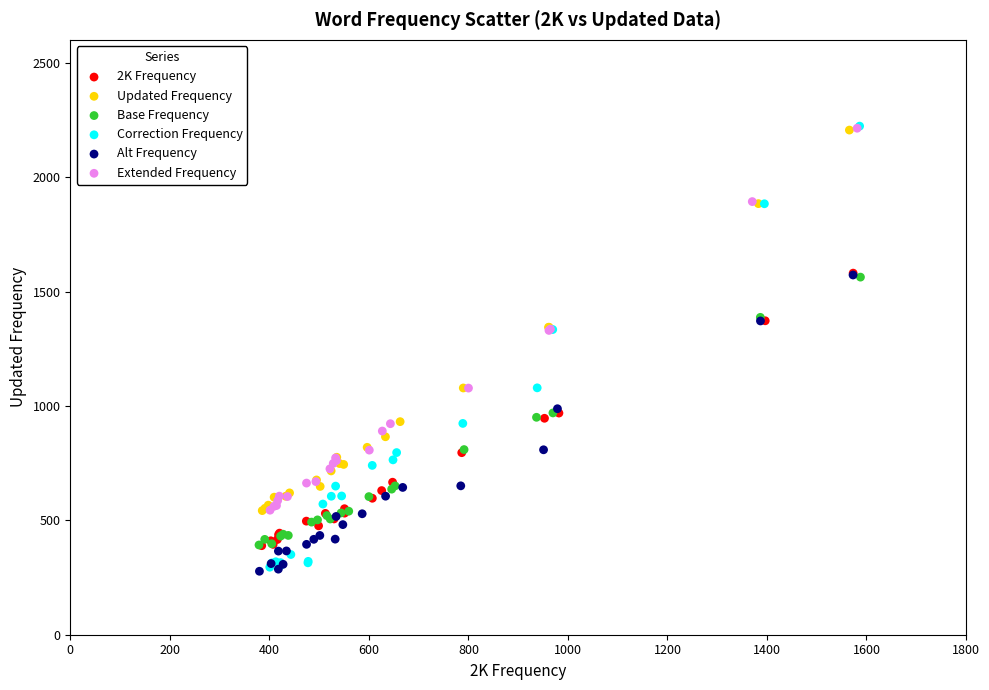

What are all the series names shown in the legend?

2K Frequency, Updated Frequency, Base Frequency, Correction Frequency, Alt Frequency, Extended Frequency